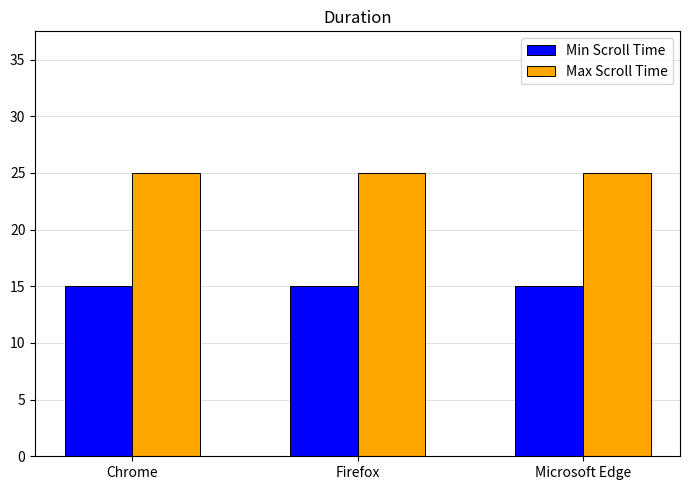

What is the difference between the highest and lowest values at Chrome?

10